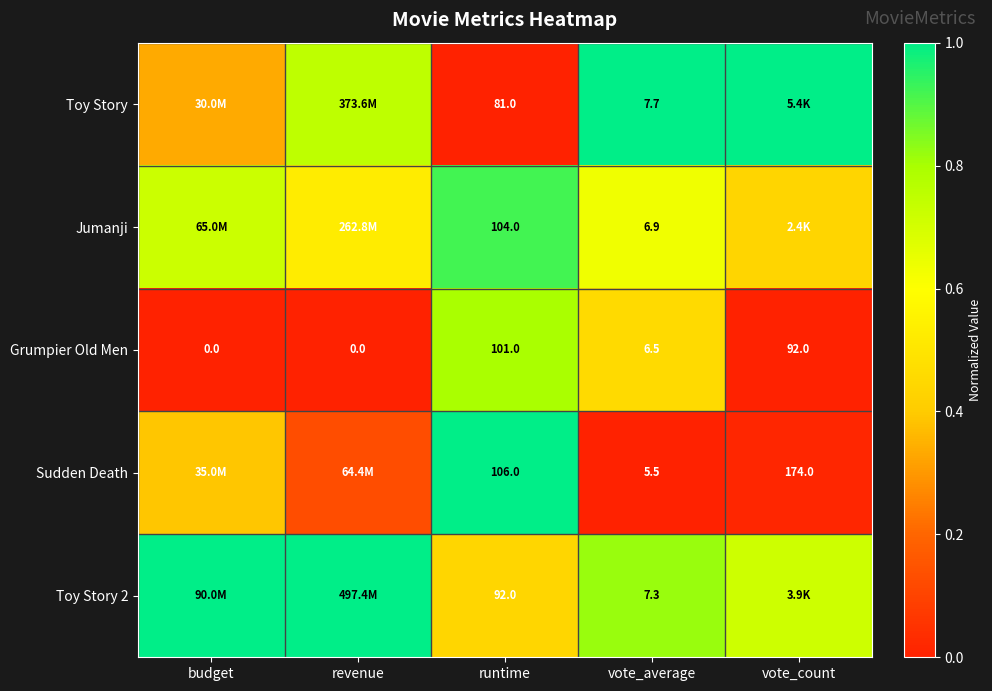

Between runtime and vote_average, which series saw the biggest shift?

Sudden Death